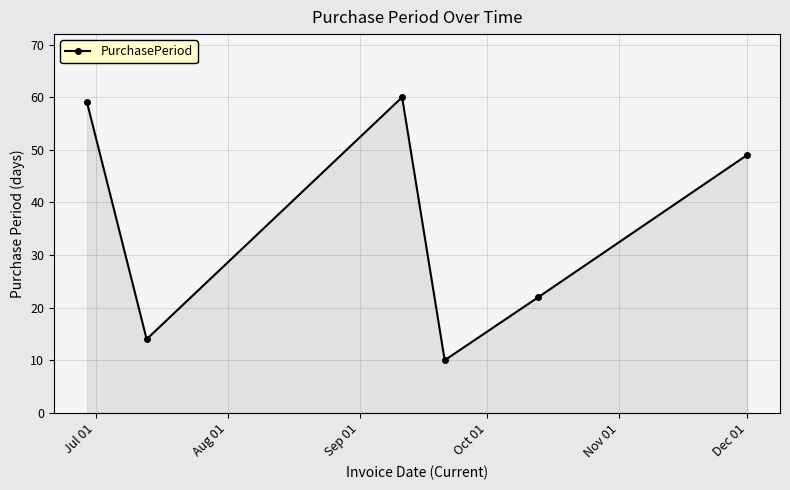

What is the maximum value shown in the chart?

60